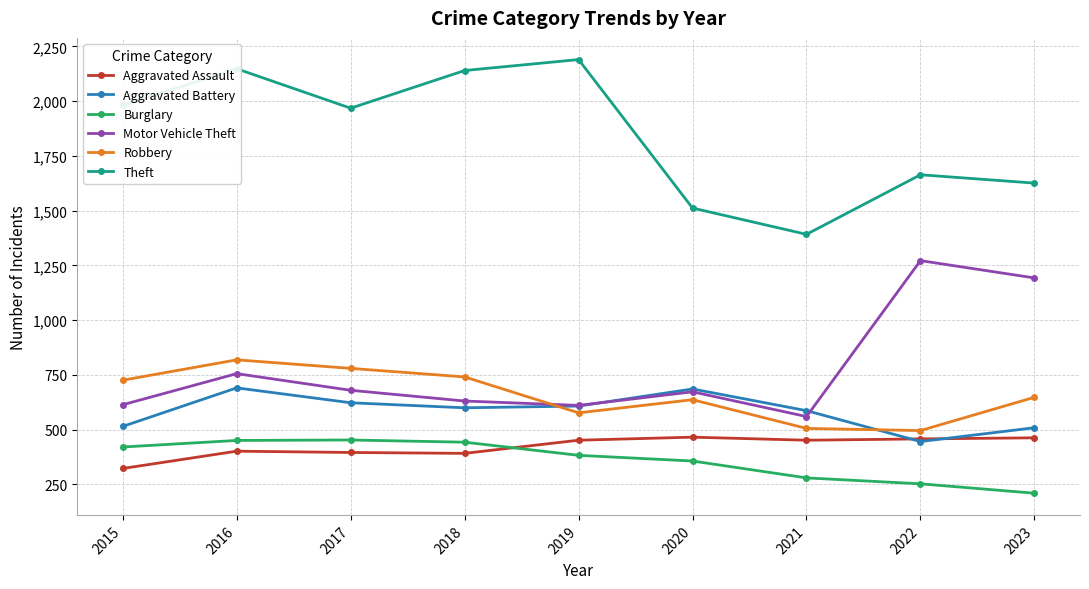

At which category is the sum across all series the highest?

2016